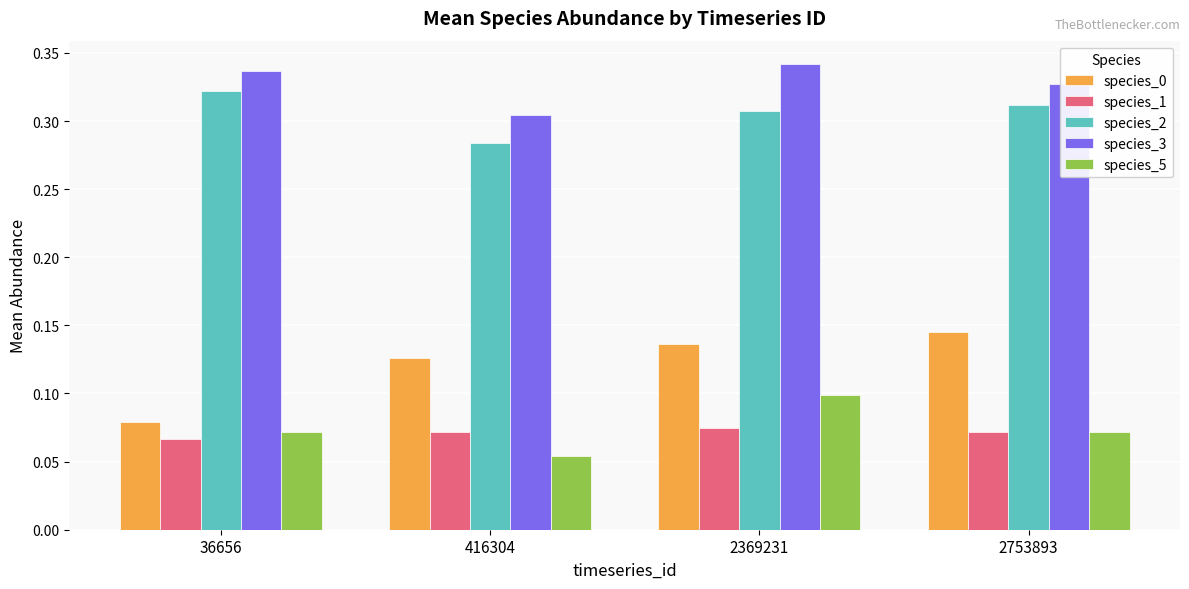

Which category has the highest value in the species_2 series?

36656